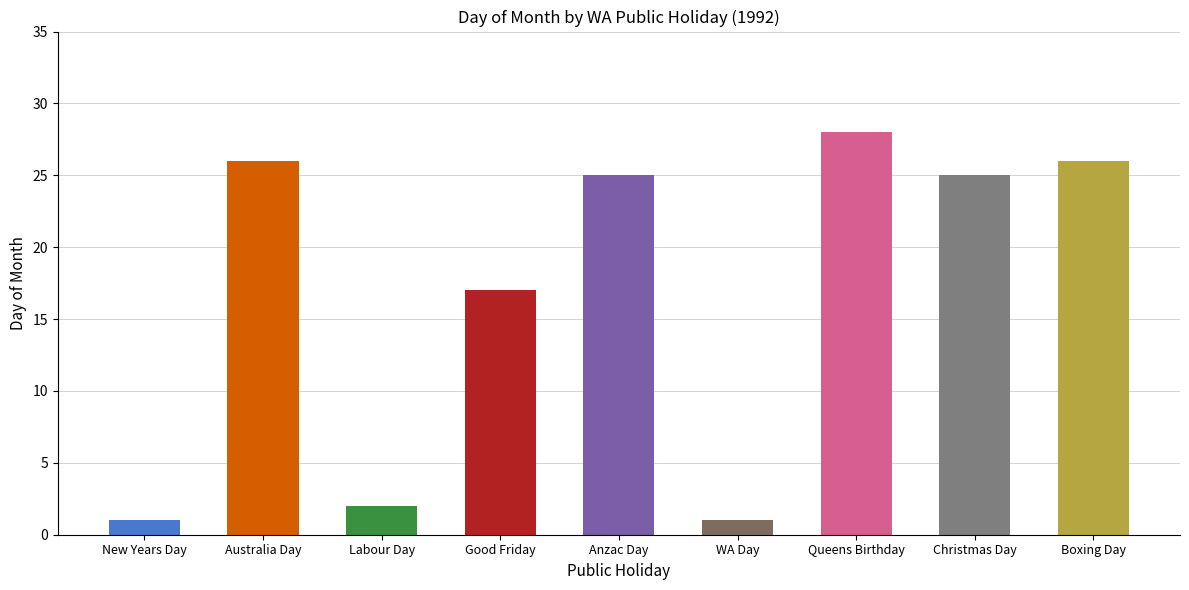

Is it true that the value at Anzac Day is 9?

False